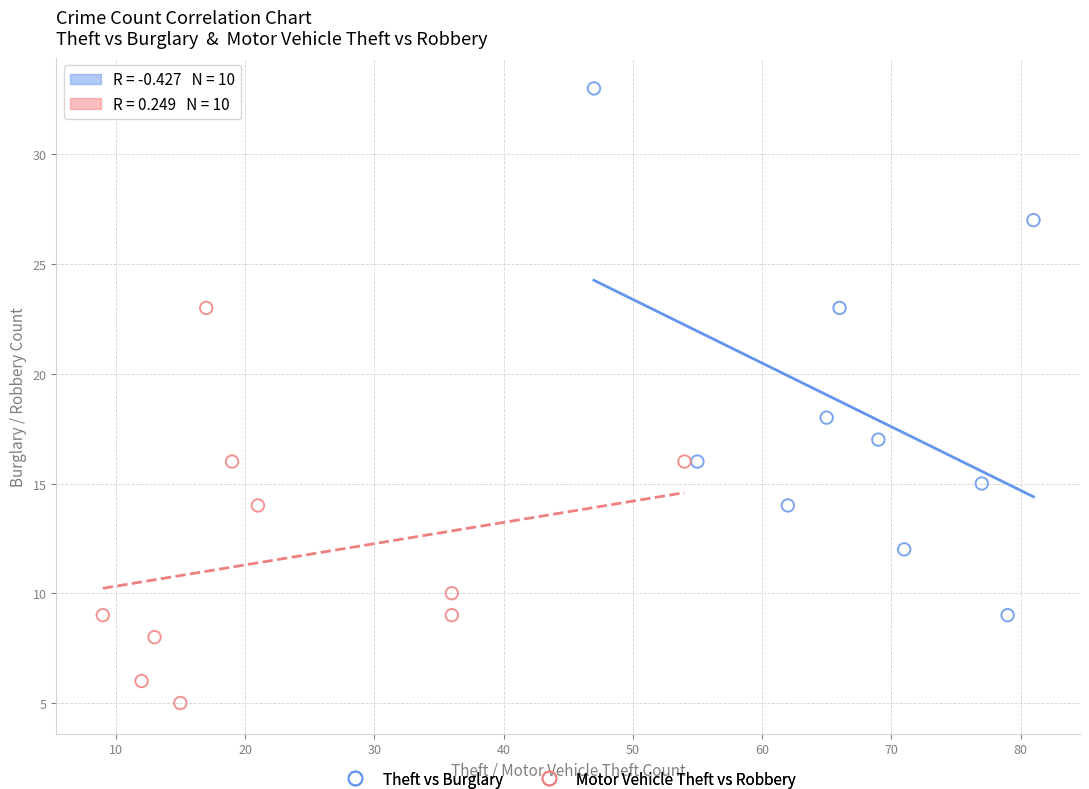

Which series contains the highest Y value?

Theft vs Burglary